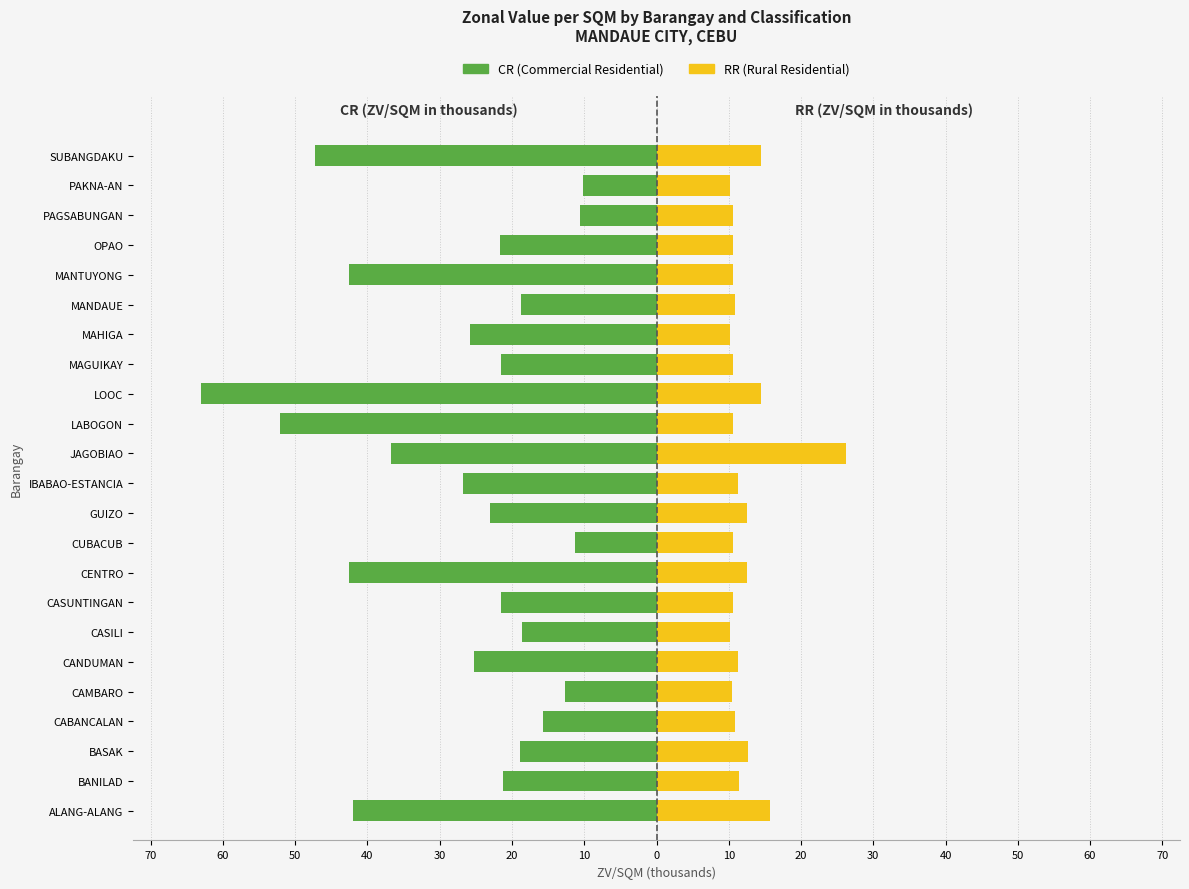

Reading left to right, transcribe all the data shown in this chart.

CR (Commercial Residential): -42.0	-21.2	-18.9	-15.8	-12.6	-25.2	-18.7	-21.5	-42.5	-11.3	-23.1	-26.8	-36.8	-52.1	-63.0	-21.5	-25.8	-18.8	-42.5	-21.7	-10.5	-10.1	-47.2
RR (Rural Residential): 15.8	11.4	12.6	10.8	10.5	11.3	10.1	10.5	12.5	10.5	12.5	11.3	26.2	10.5	14.4	10.6	10.1	10.8	10.6	10.5	10.5	10.1	14.4